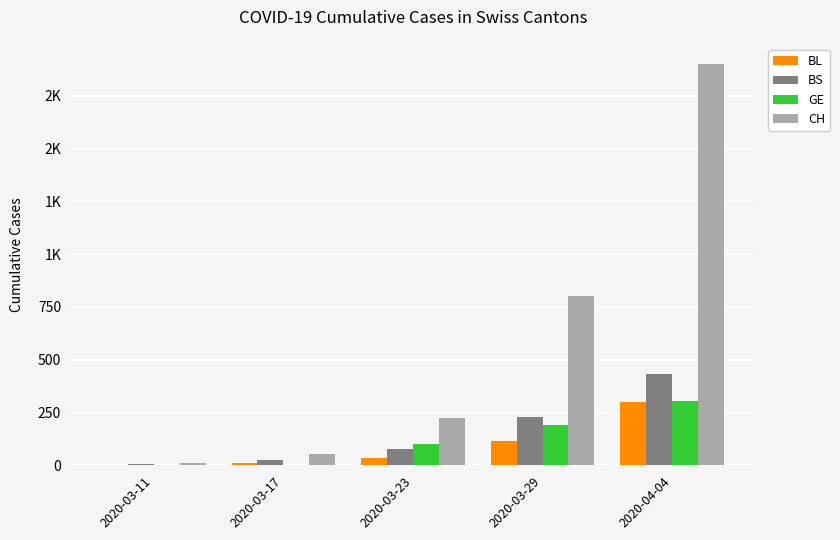

What are all the series names shown in the legend?

BL, BS, GE, CH